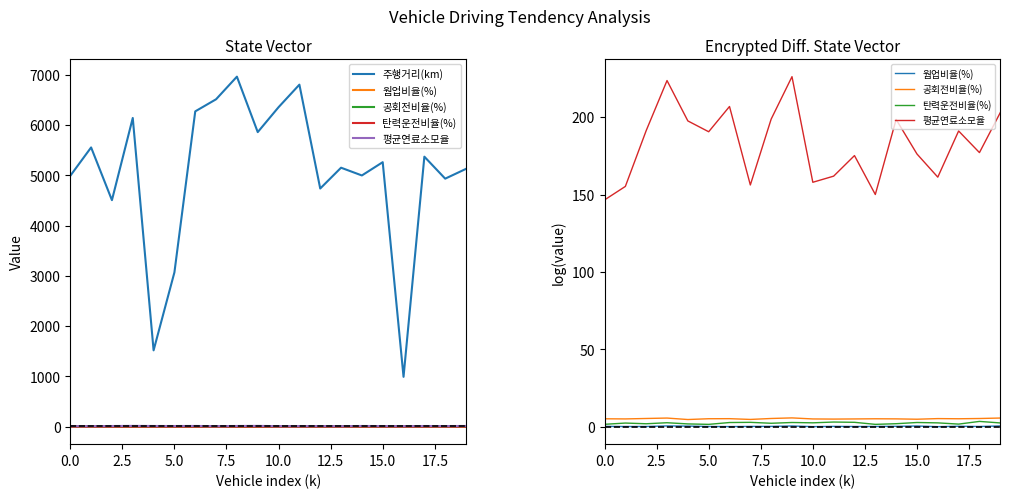

Which series changed the most between 5.0 and 15.0?

주행거리(km)